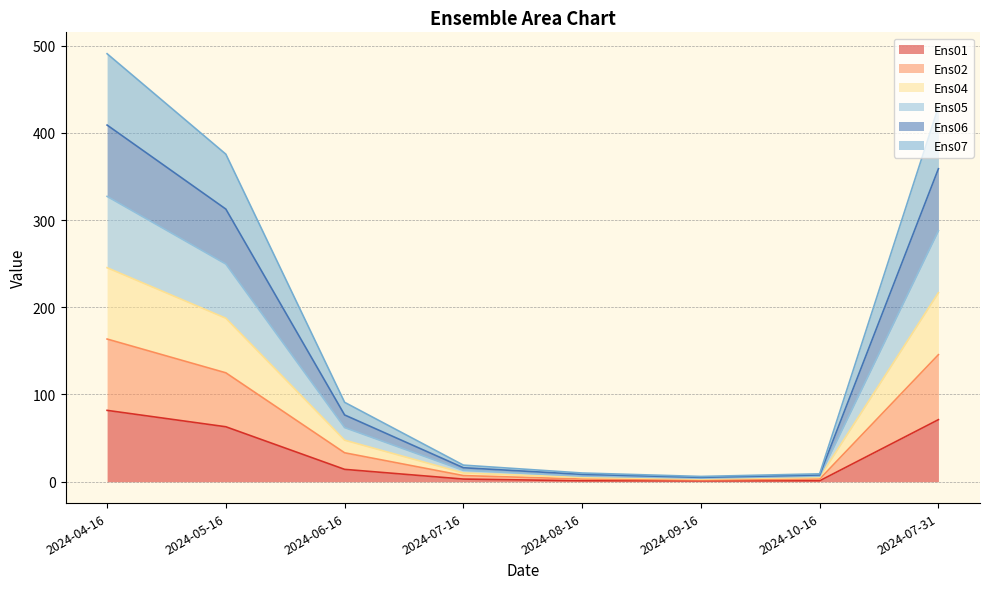

At which label does Ens04 reach its minimum?

2024-09-16